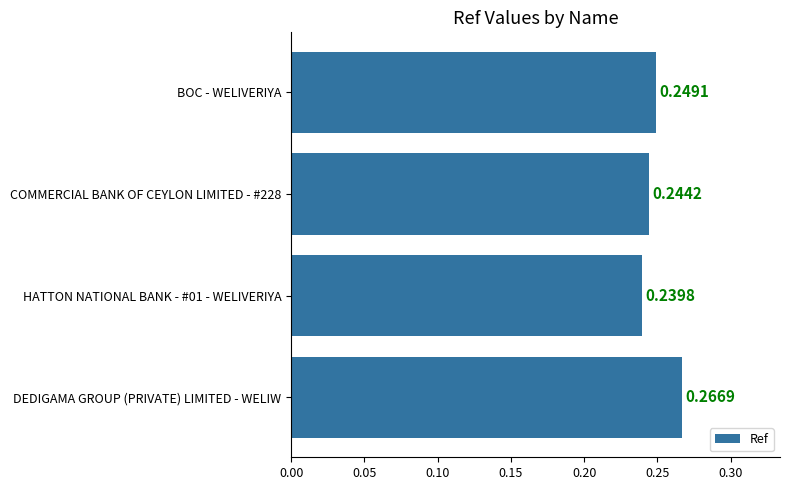

Which has a higher value, HATTON NATIONAL BANK - #01 - WELIVERIYA or BOC - WELIVERIYA?

BOC - WELIVERIYA